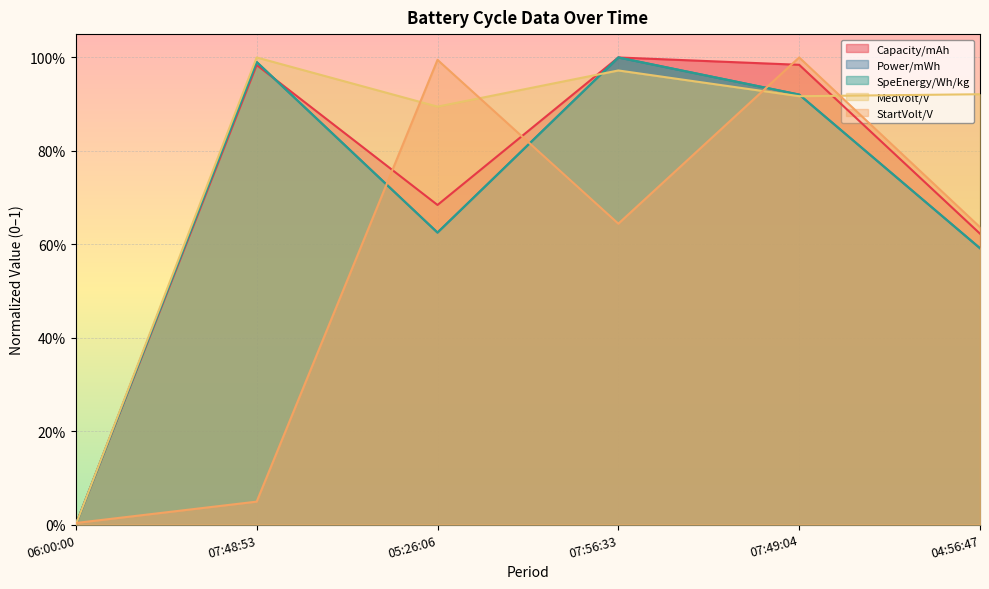

How many intersections are there between Capacity/mAh and Power/mWh?

1